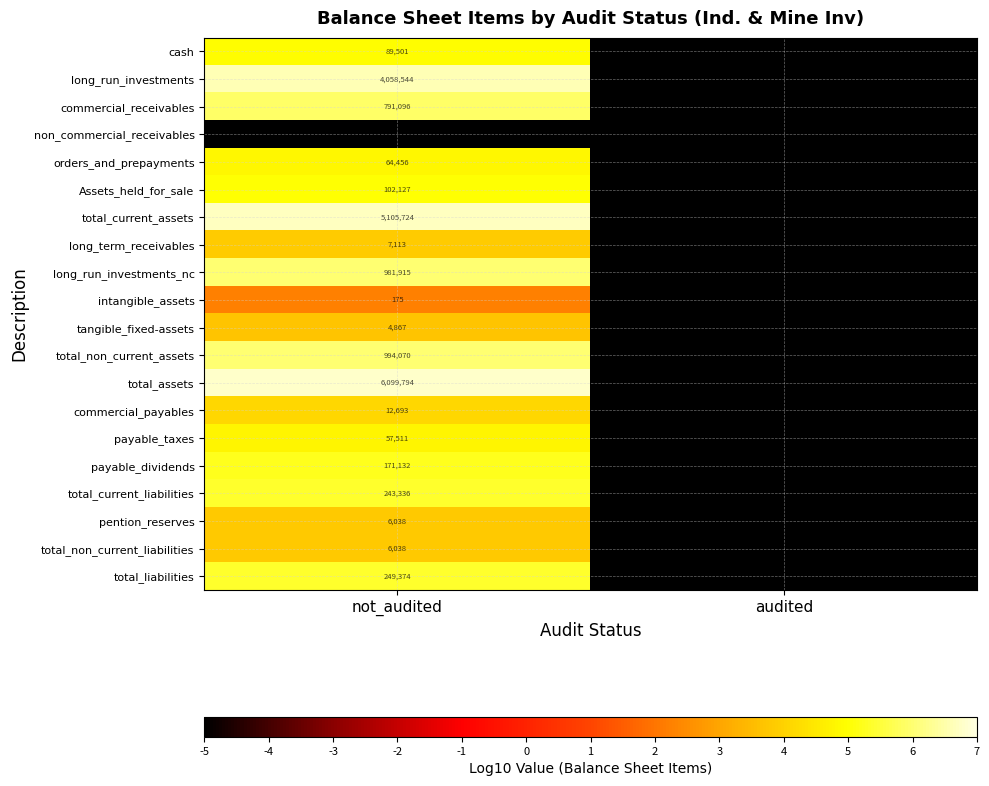

The long_run_investments series shows 1294002 at not_audited. True or false?

False